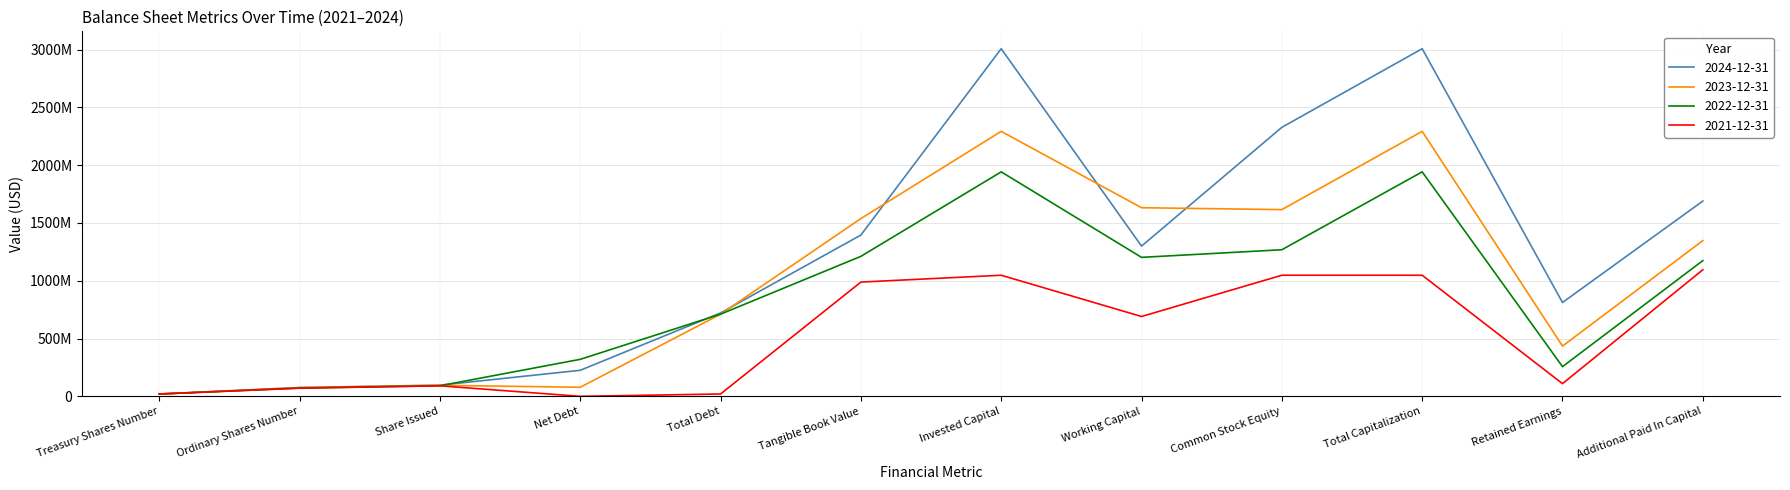

The 2023-12-31 series shows 1615765000 at Common Stock Equity. True or false?

True